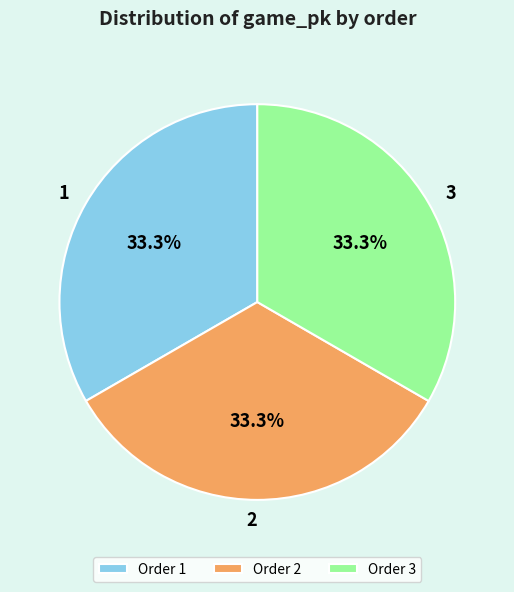

Does Order 2 represent more than half of the total?

No